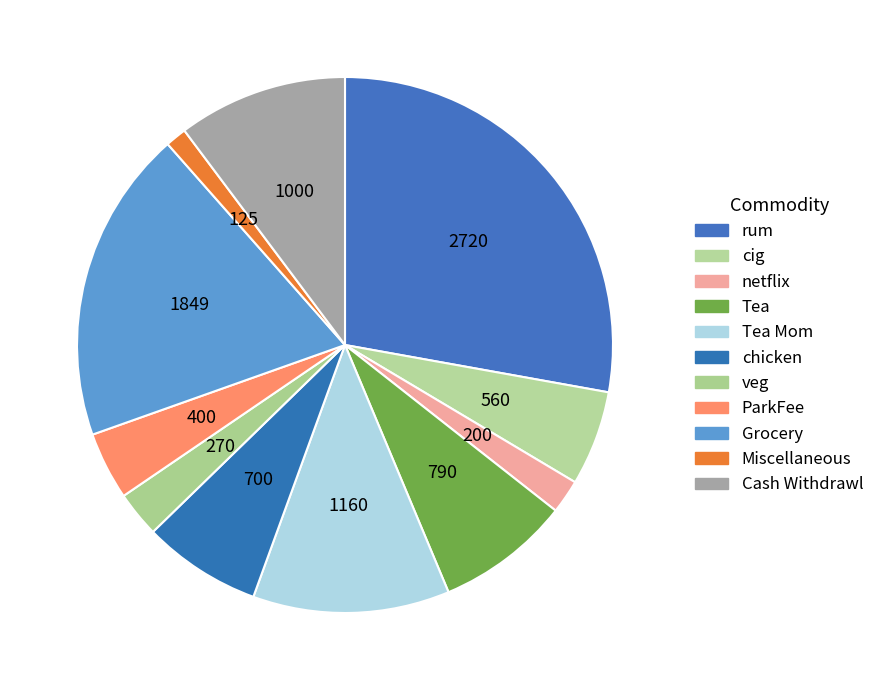

What is the largest slice in the pie chart?

rum